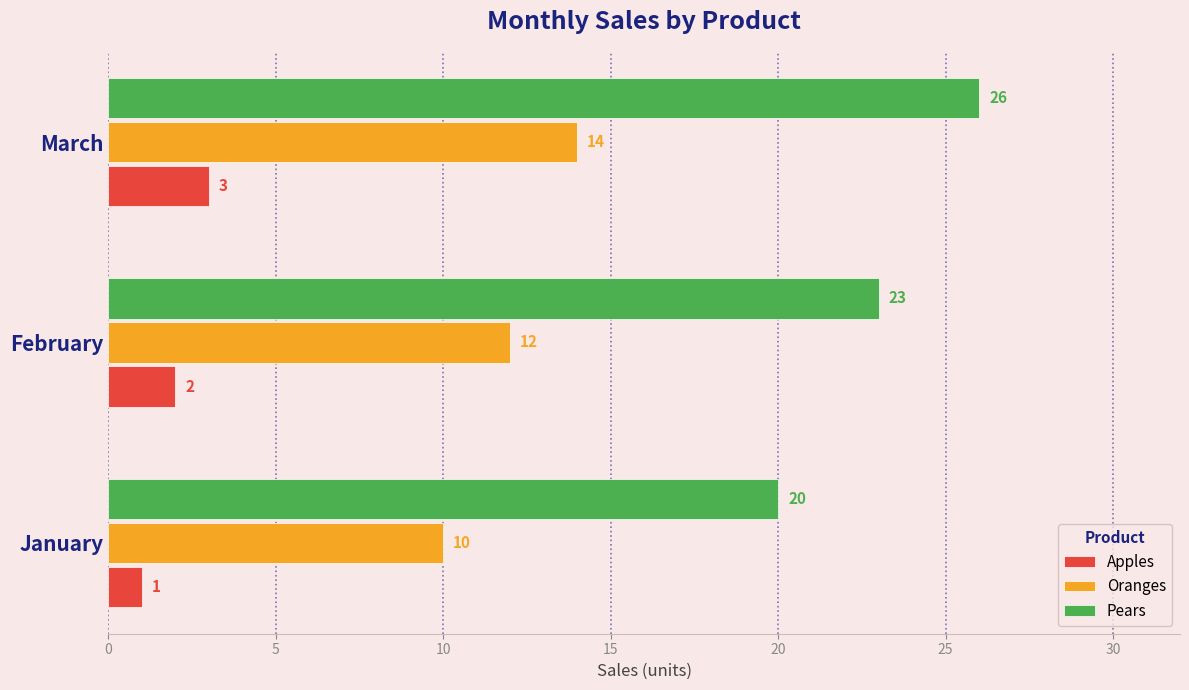

Which series has the largest total across all categories?

Pears